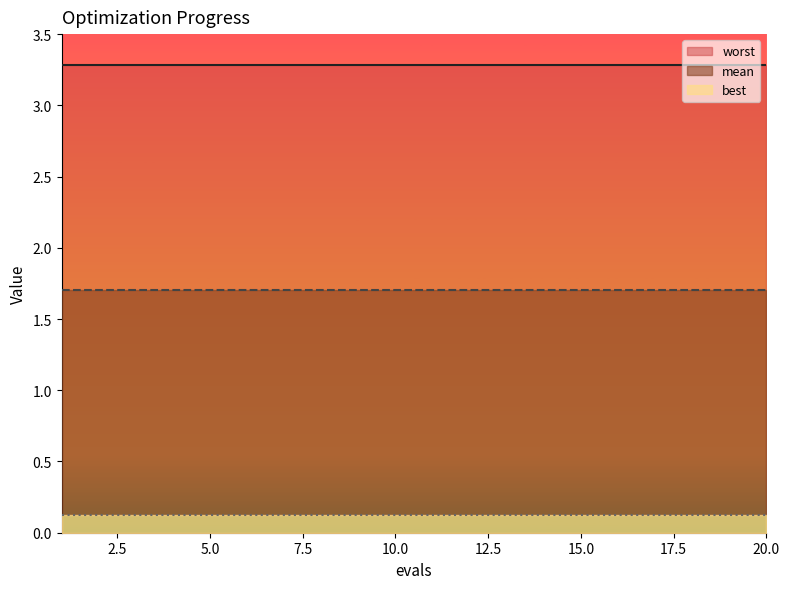

Rank the series by their average value, from highest to lowest.

worst, mean, best